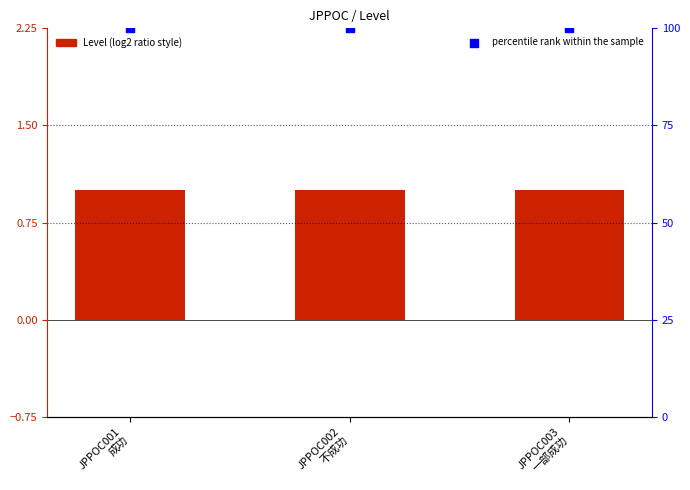

Which series reaches the minimum Y coordinate?

Level